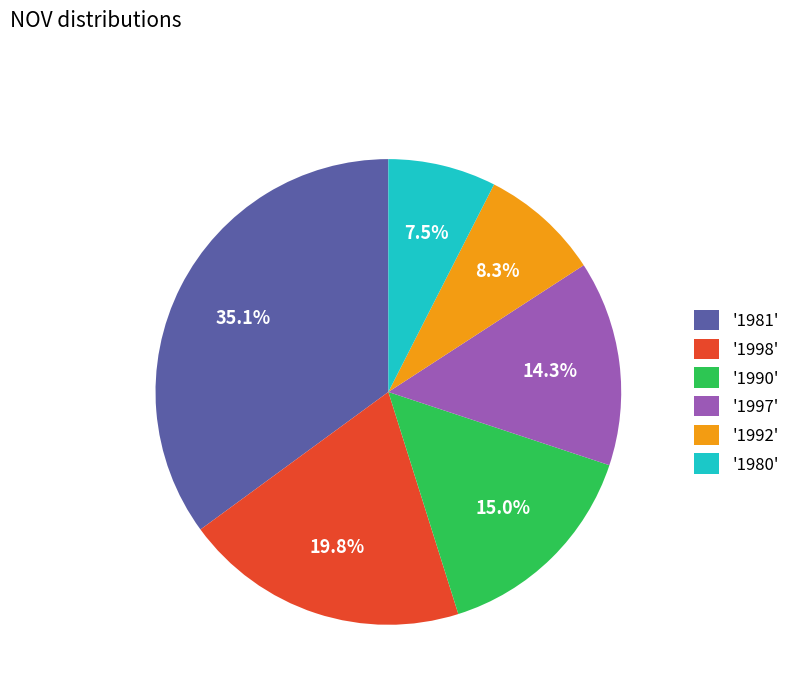

Approximately how many times larger is the value at '1990' compared to '1981'?

0.4